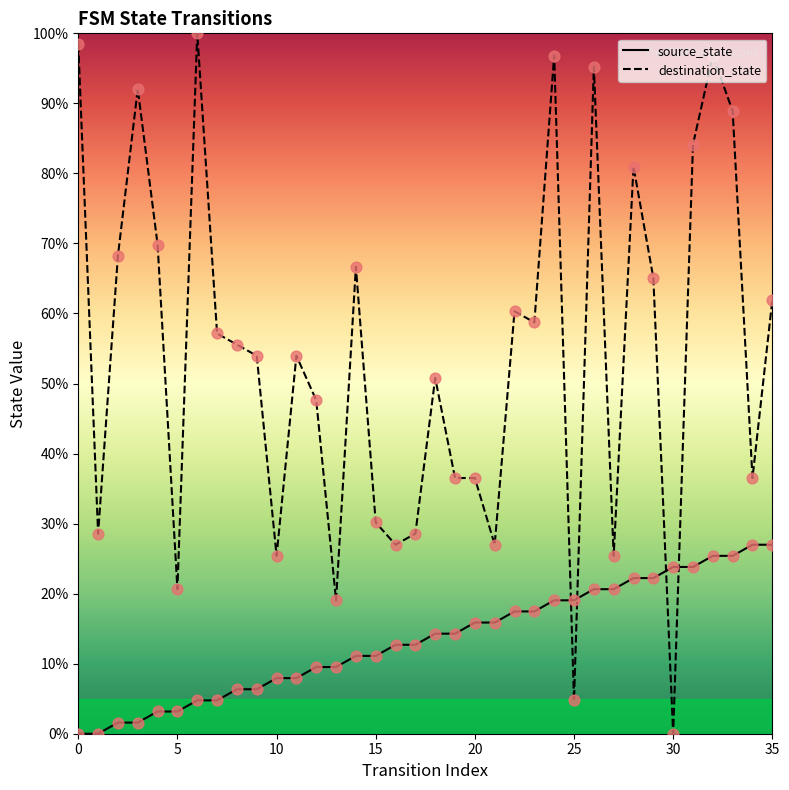

At which category is the sum across all series the highest?

32